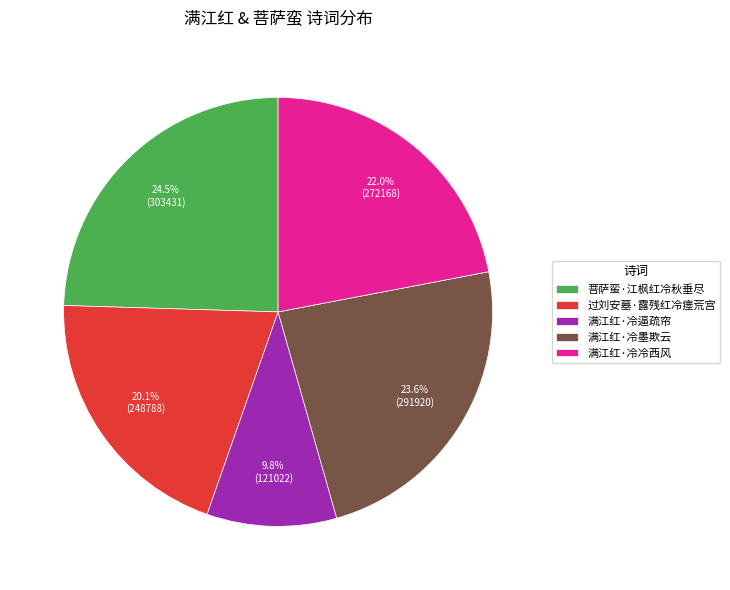

To the nearest percent, what portion does 满江红·冷逼疏帘 represent?

10%